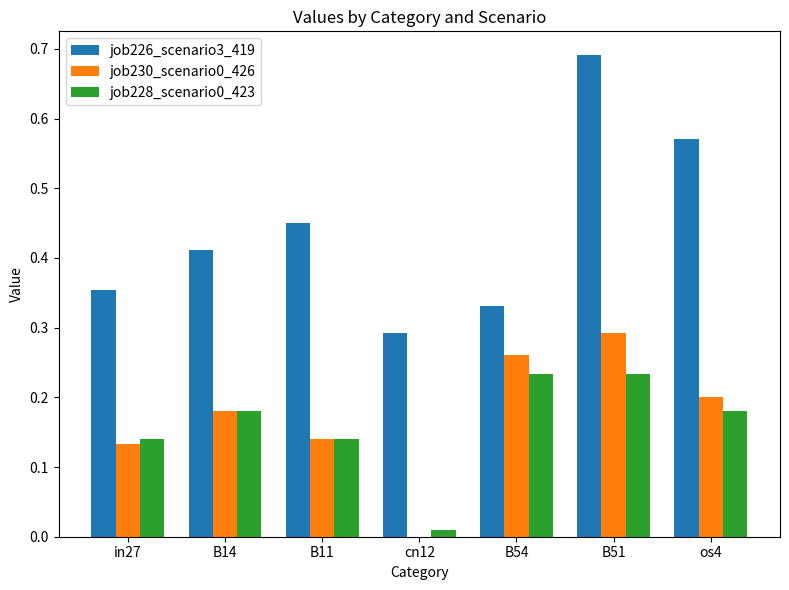

Which series has the widest spread of values?

job226_scenario3_419